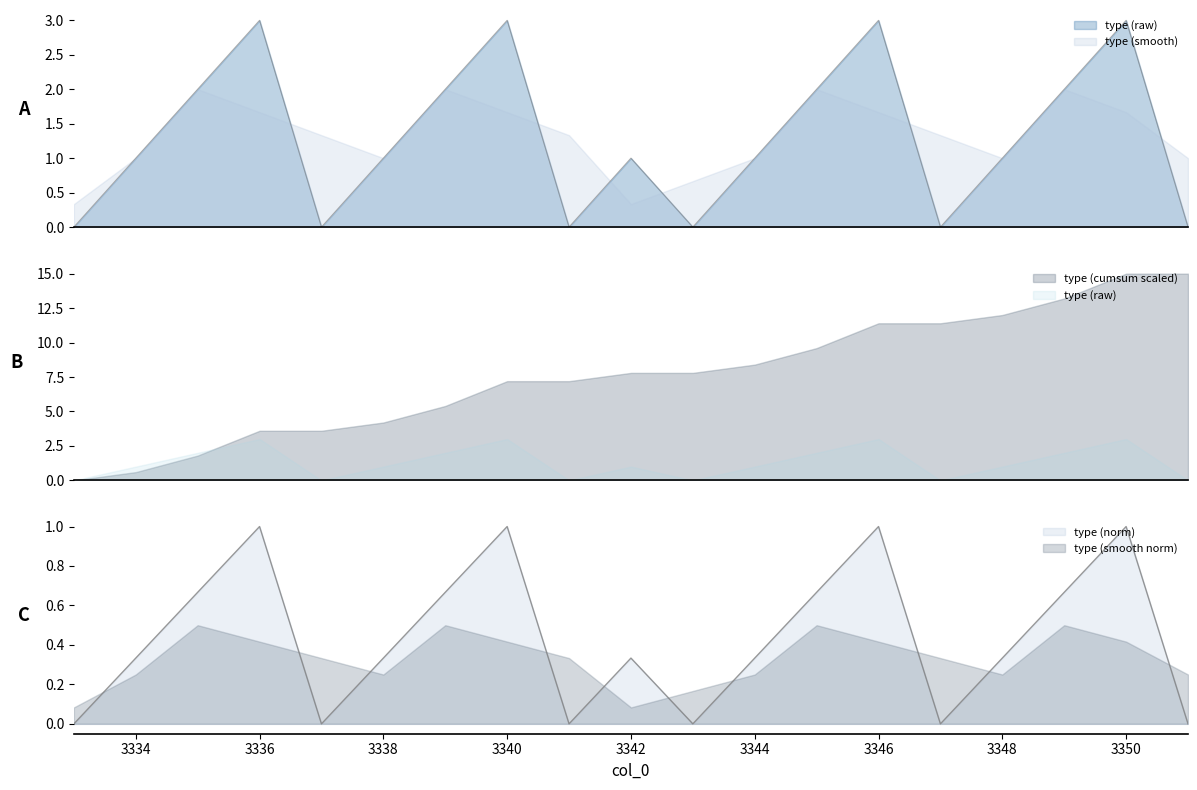

At which label does the data first exceed 1?

3335